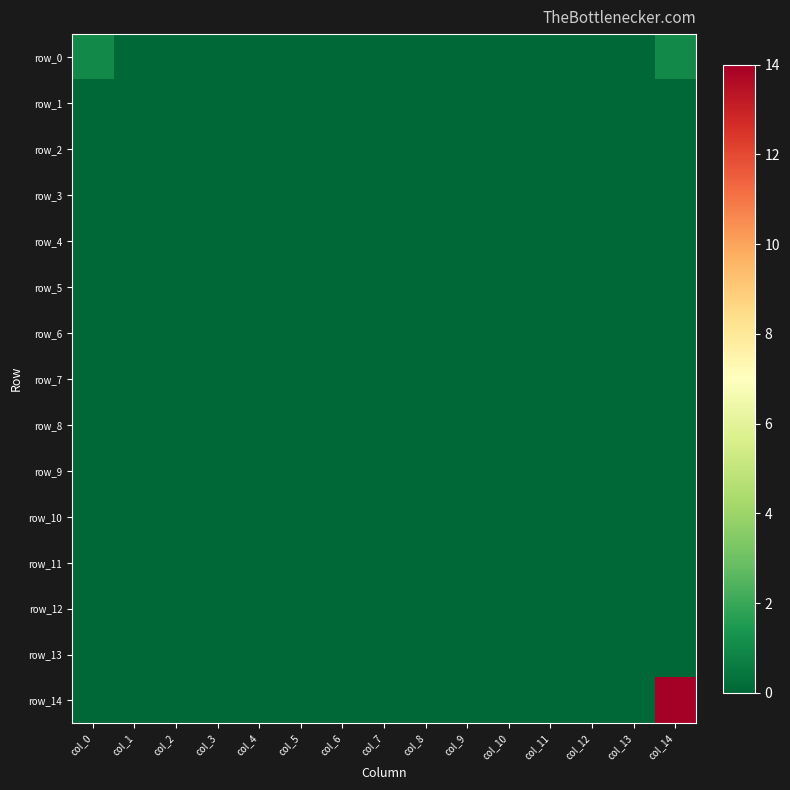

At how many categories does at least one series exceed 6?

1